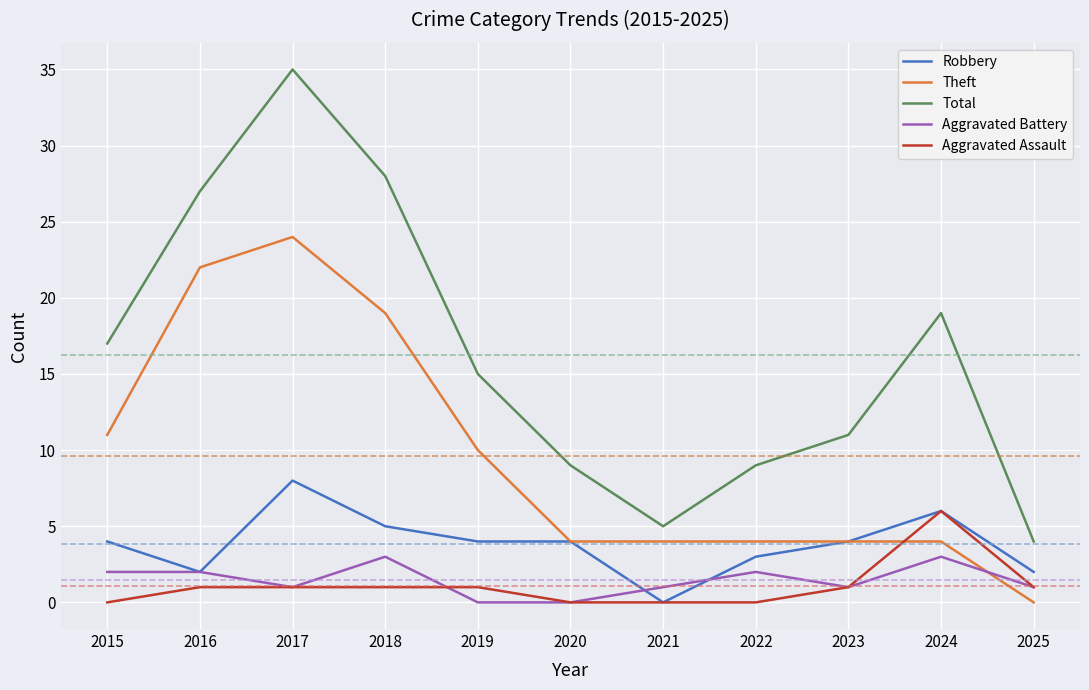

Reading right to left, list all the values displayed in this chart.

Robbery: 2	6	4	3	0	4	4	5	8	2	4
Theft: 0	4	4	4	4	4	10	19	24	22	11
Total: 4	19	11	9	5	9	15	28	35	27	17
Aggravated Battery: 1	3	1	2	1	0	0	3	1	2	2
Aggravated Assault: 1	6	1	0	0	0	1	1	1	1	0